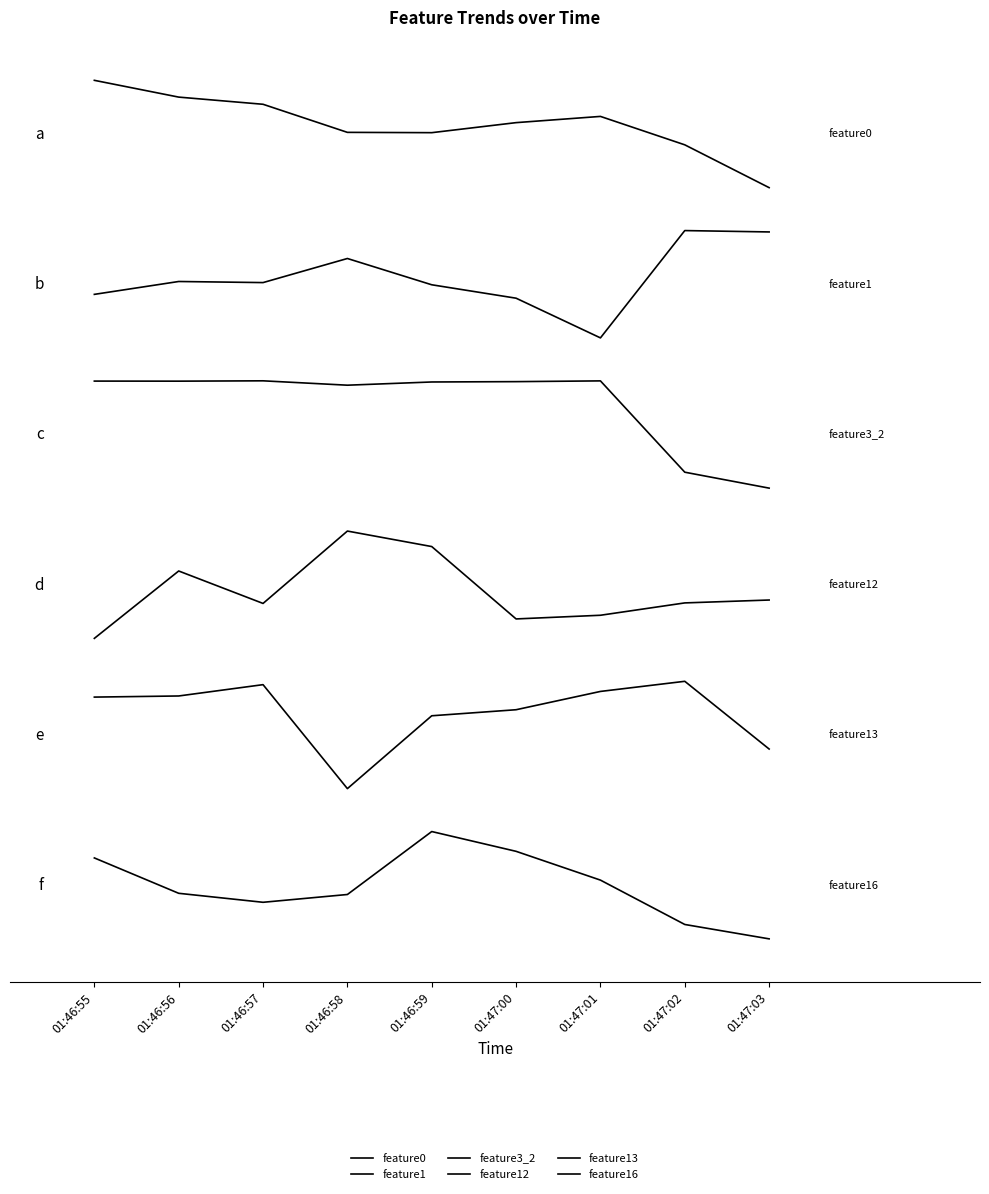

Does the chart display data point markers on the line(s)?

No